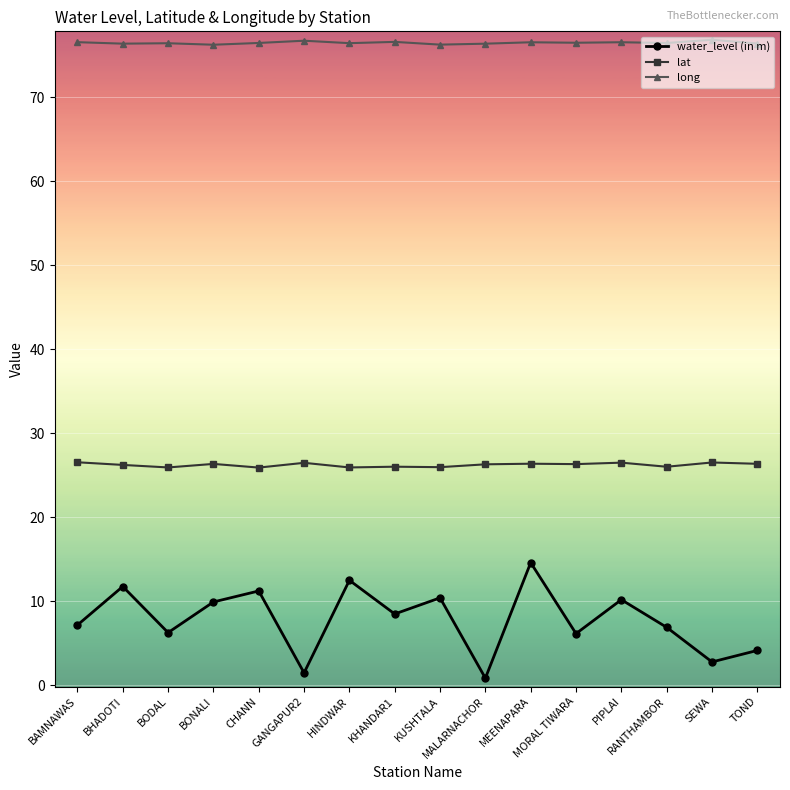

Is it true that lat equals 5.6 at MEENAPARA?

False